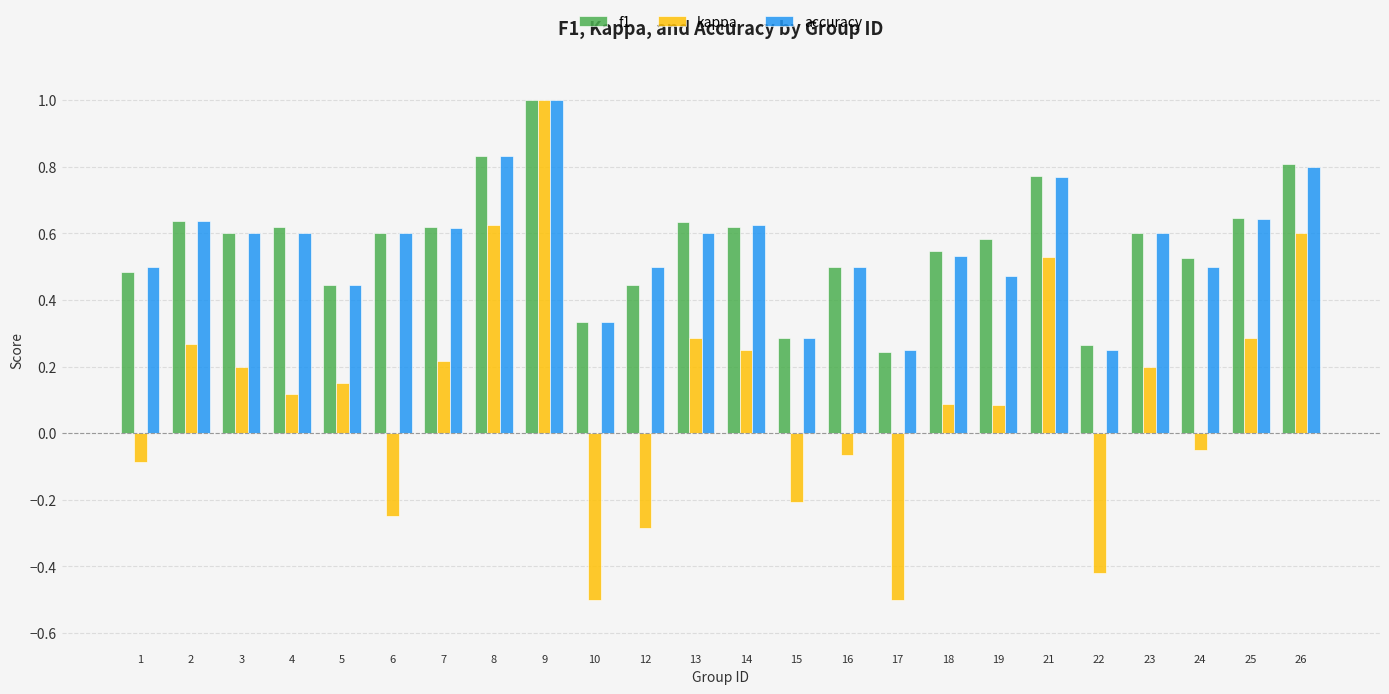

What is the smallest value displayed?

-0.5